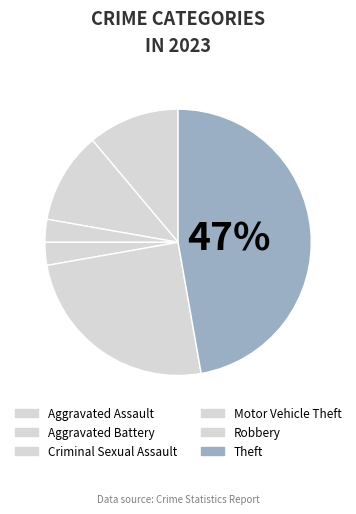

Approximately how many times larger is the value at Criminal Sexual Assault compared to Aggravated Assault?

0.2